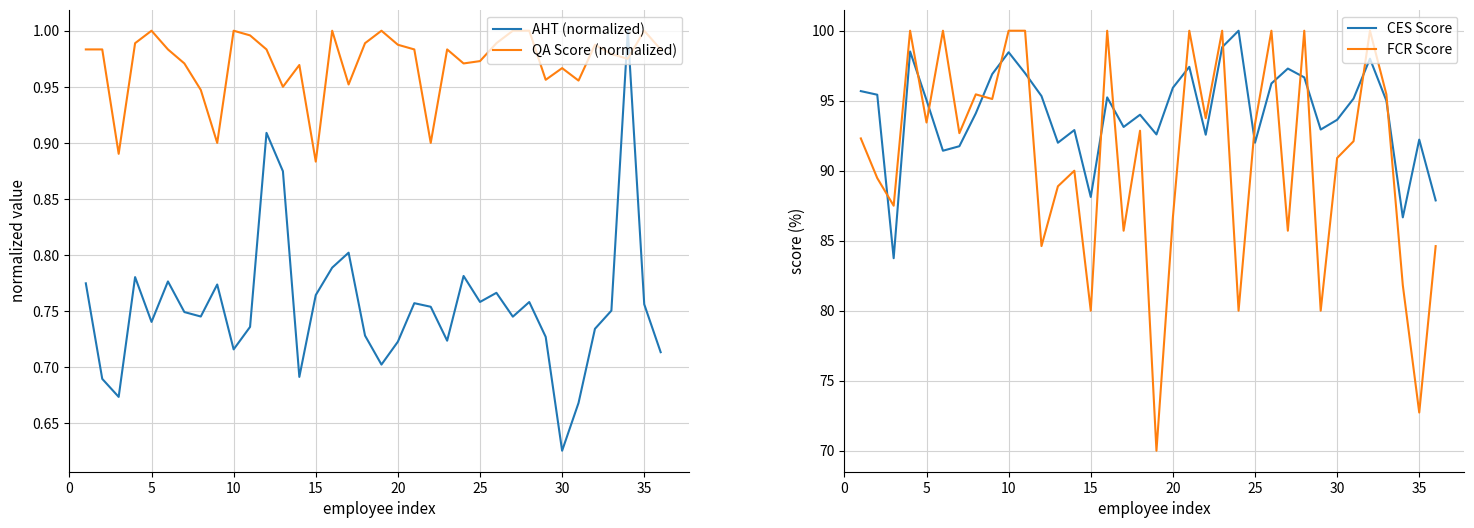

True or false: CES Score and FCR Score intersect in this chart.

True